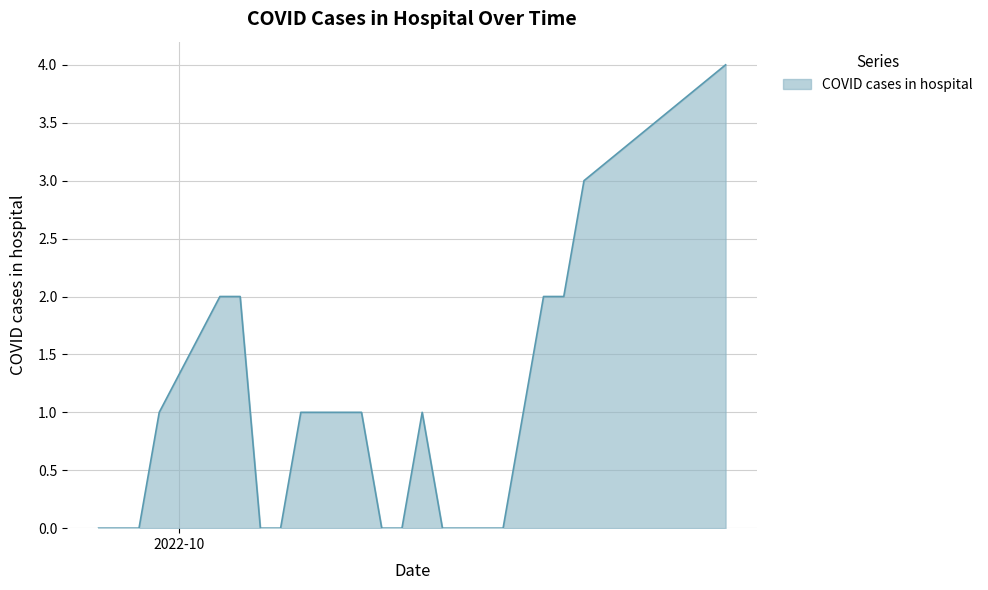

What position from the right is 2022-09-28?

2